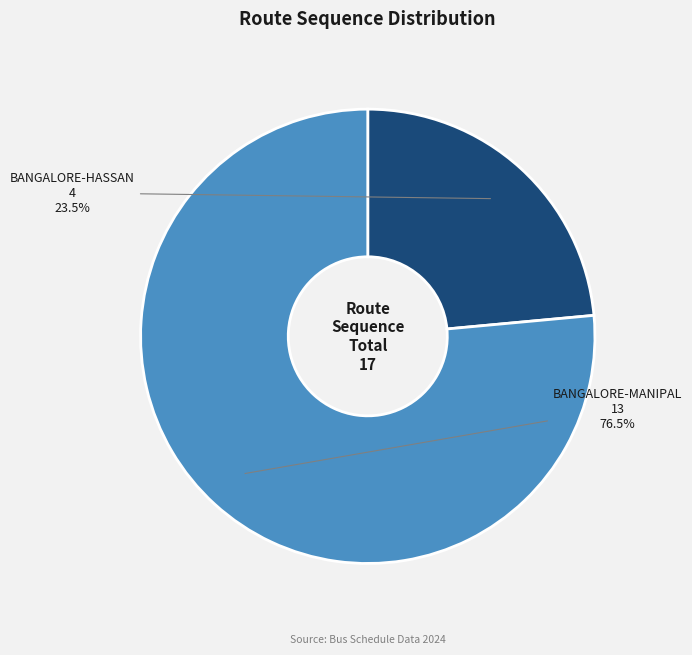

Is there any slice that represents more than half of the pie?

Yes